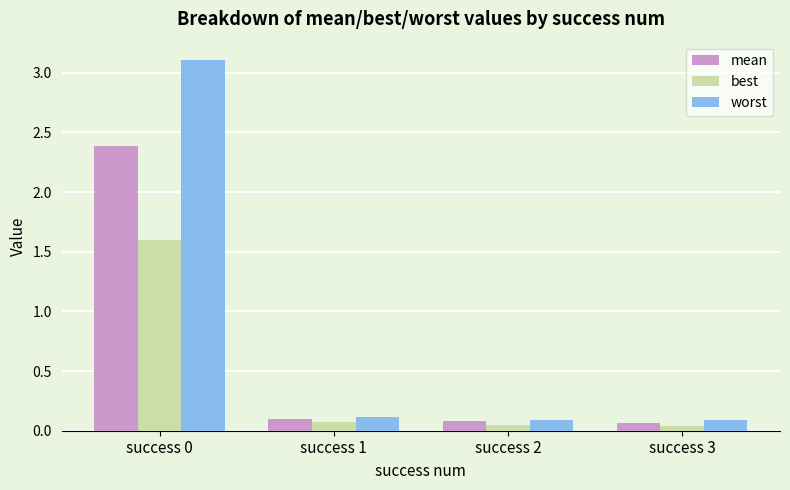

True or false: best has a value of 1.0 at success 0.

False